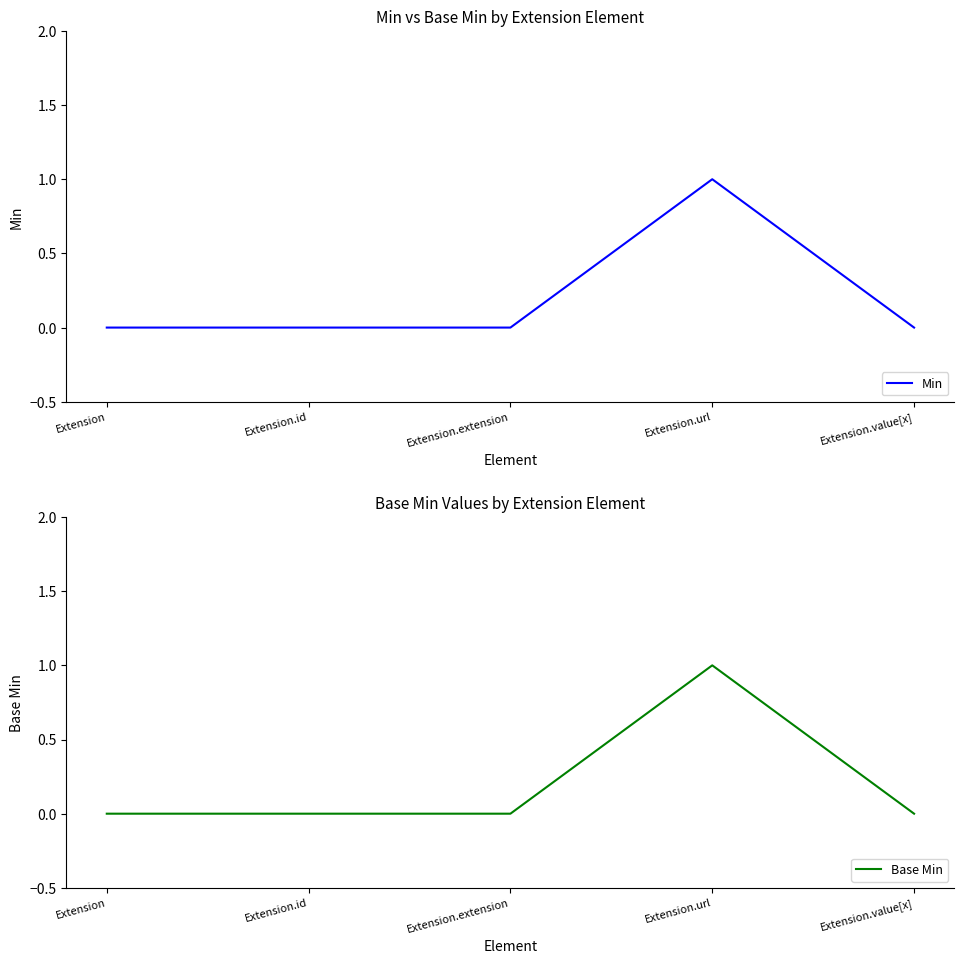

Count the Base Min values in the range 0 to 1.

5